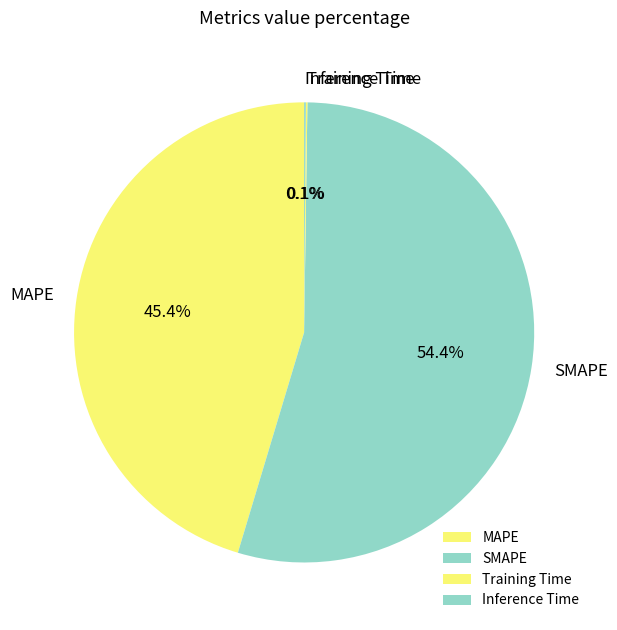

What portion of the pie excludes MAPE?

54.6%